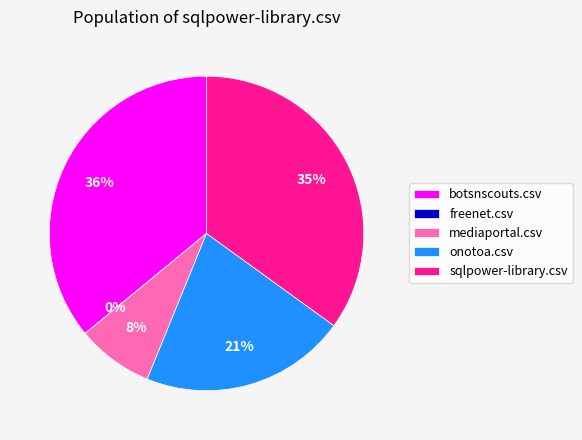

Between botsnscouts.csv and freenet.csv, which is larger?

botsnscouts.csv